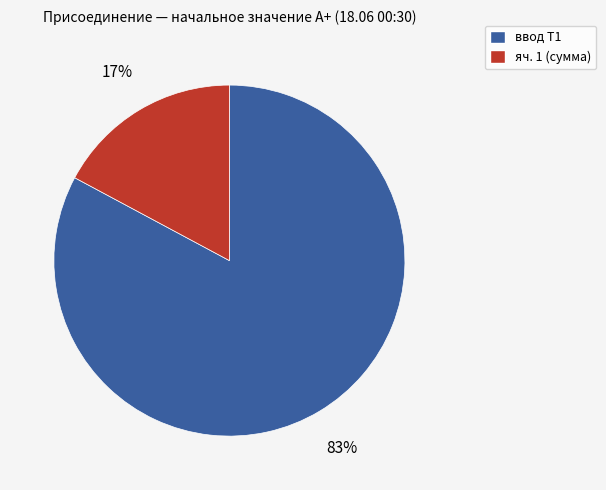

Is there any slice that represents more than half of the pie?

Yes